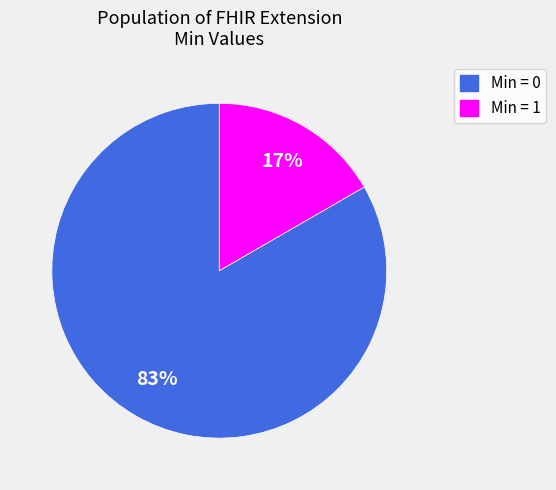

Is there a majority slice in this chart?

Yes